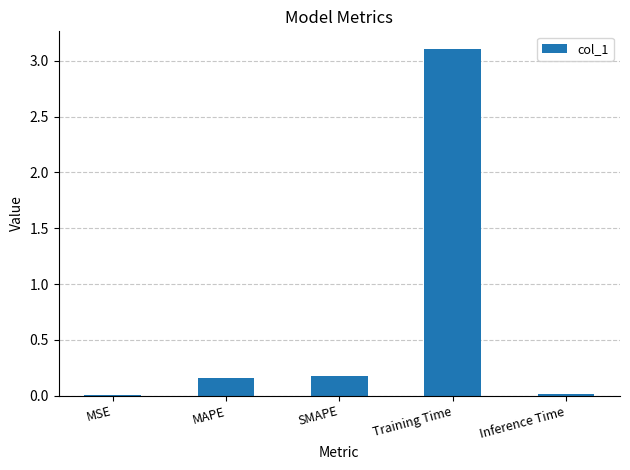

What is the greatest value displayed?

3.1